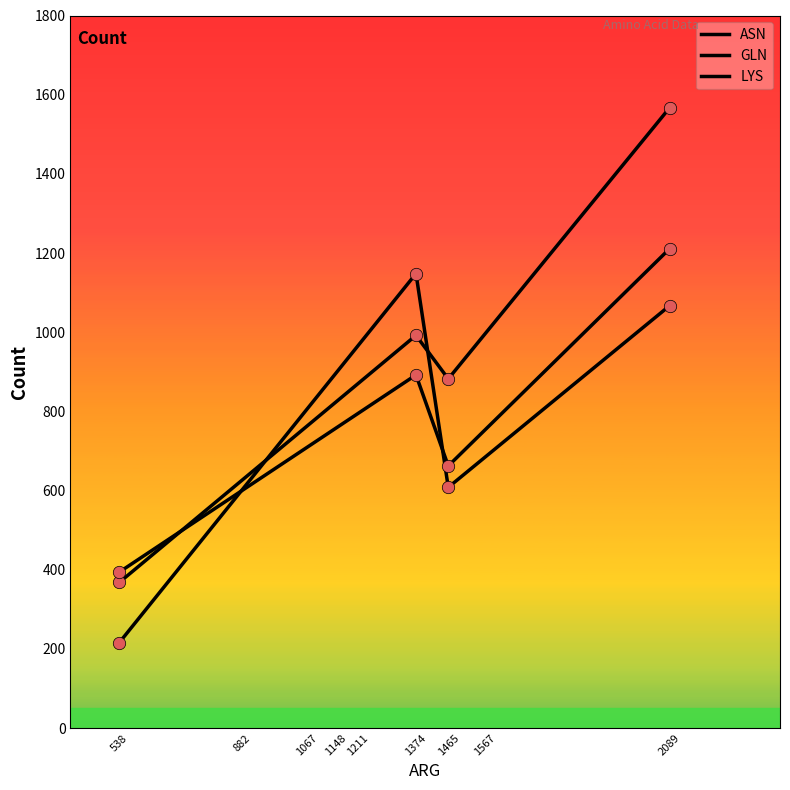

Is this an area chart (filled region under the line)?

No